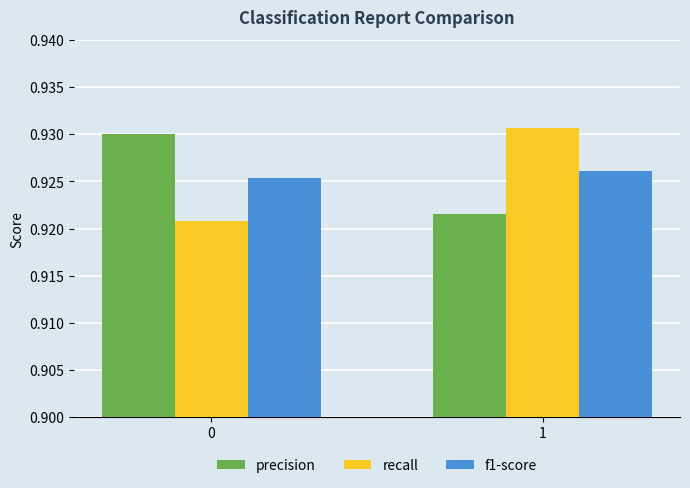

True or false: recall has a value of 0.5 at 0.

False